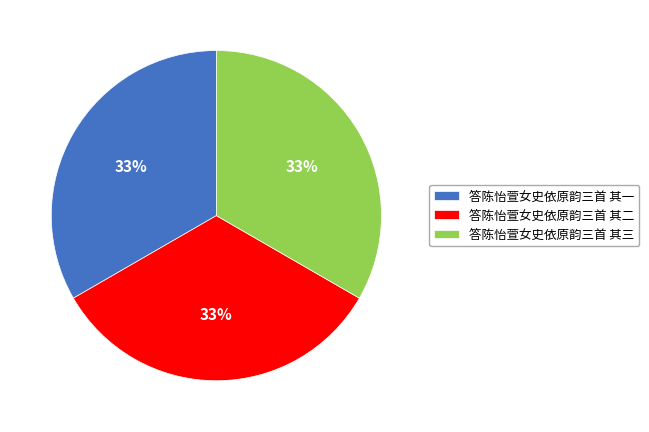

How many slices are in this pie chart?

3